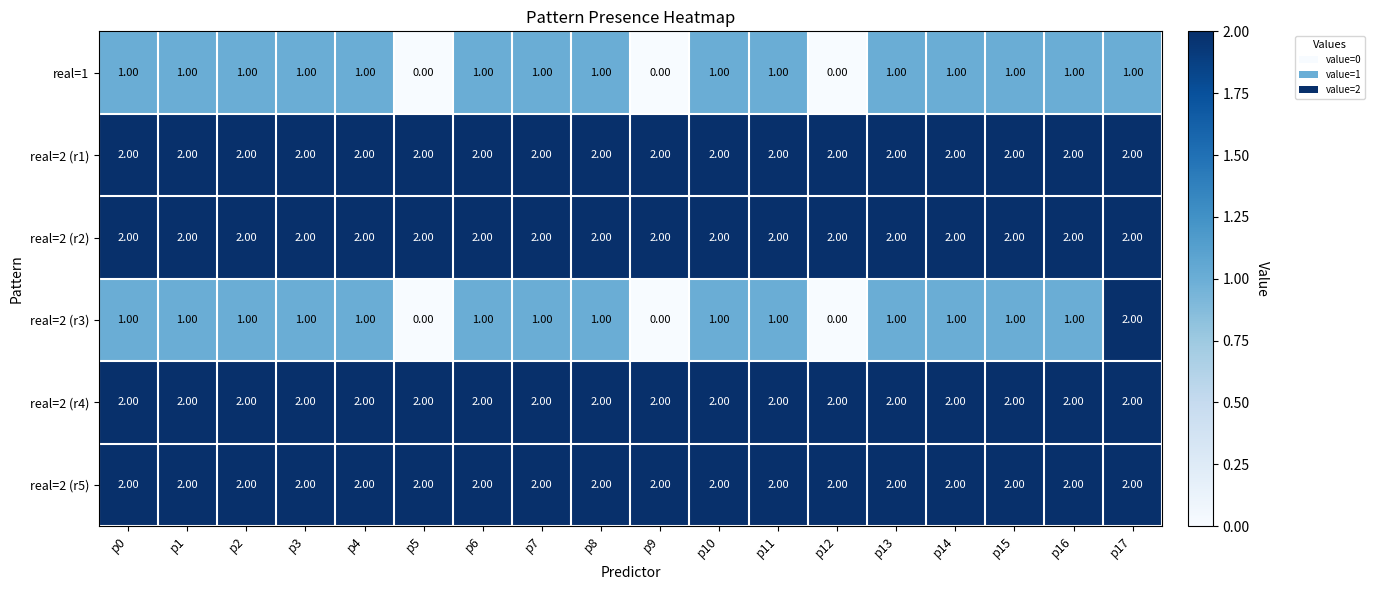

Which series has the widest spread of values?

real=2 (r3)